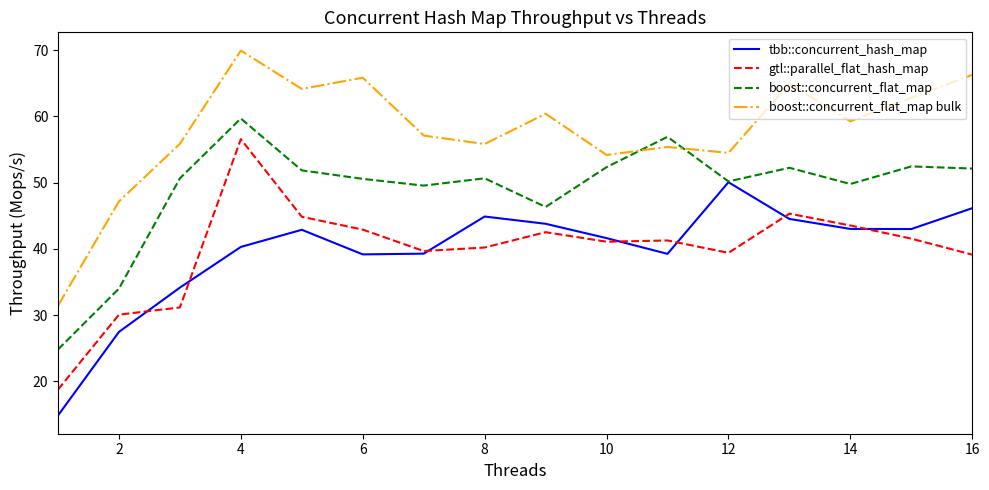

What is the greatest value displayed?

69.9